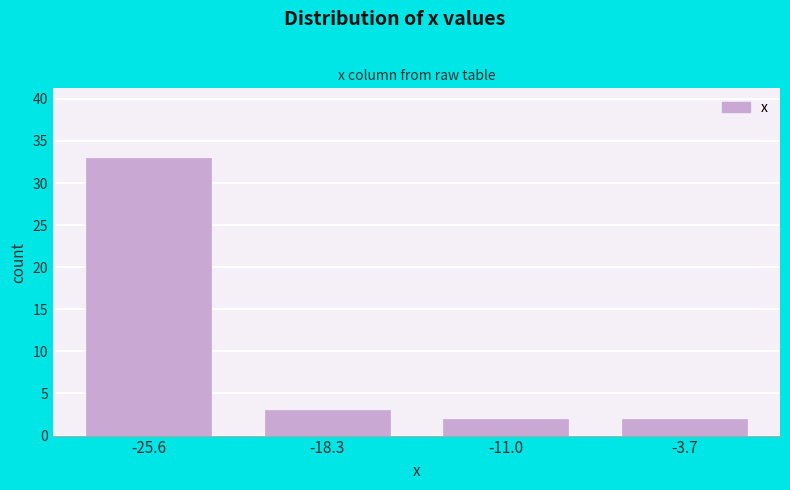

Reading right to left, list all the values displayed in this chart.

2	2	3	33